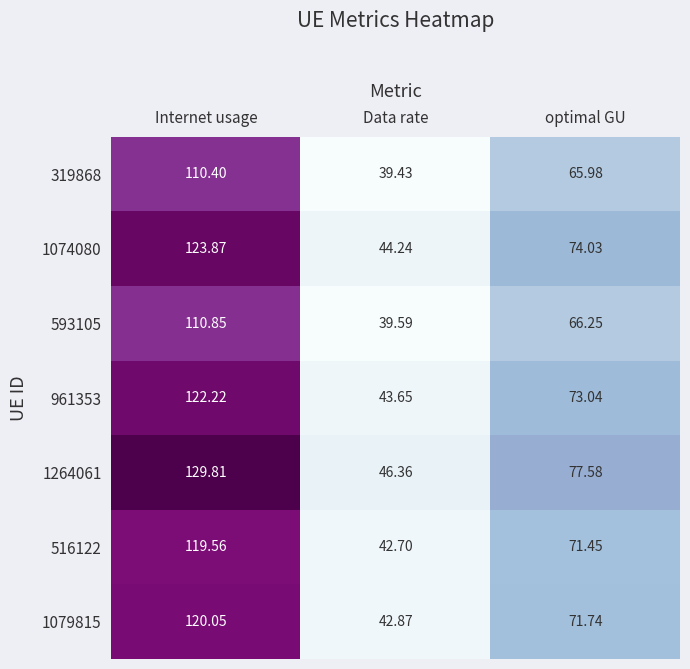

Is the value of 319868 at optimal GU greater than the value of 1079815 at Data rate?

Yes